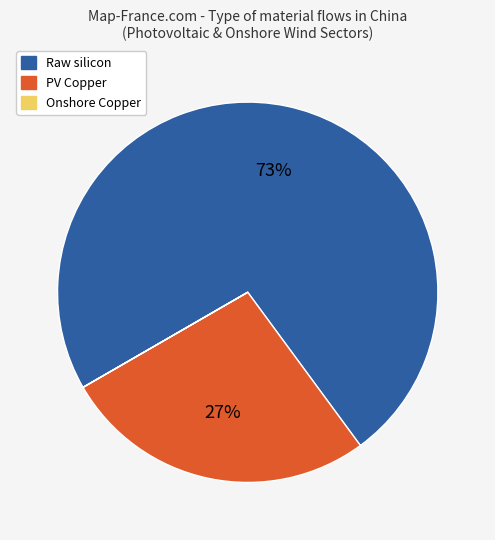

Does any single category account for the majority?

Yes